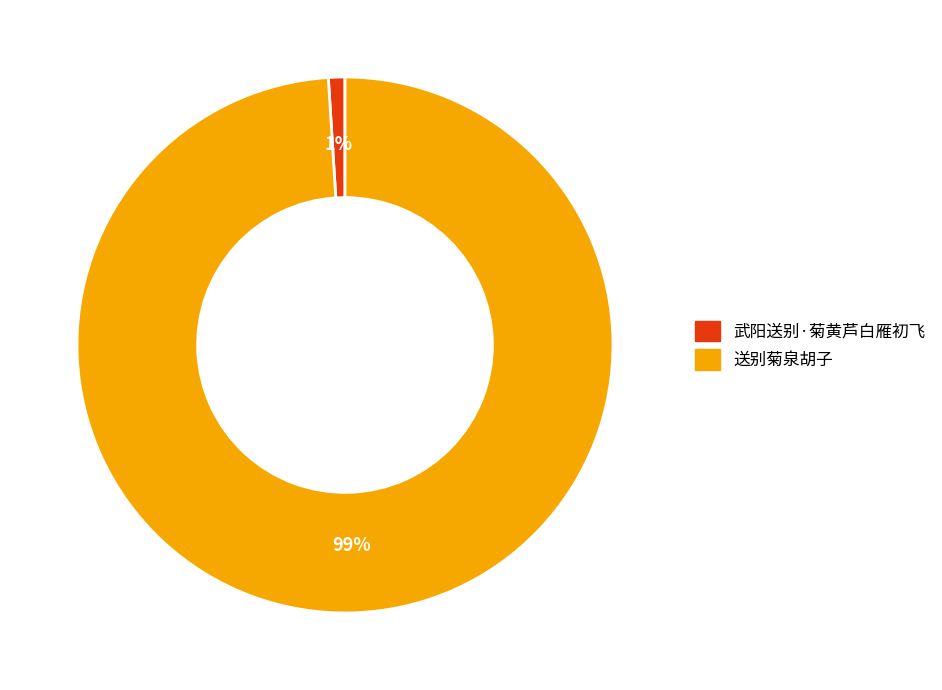

Do 武阳送别·菊黄芦白雁初飞 and 送别菊泉胡子 together represent more than half of the pie?

Yes